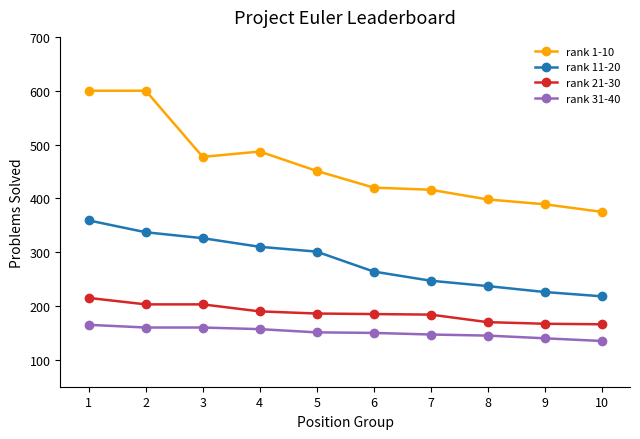

Rank the series by their maximum value, from lowest to highest.

rank 31-40, rank 21-30, rank 11-20, rank 1-10